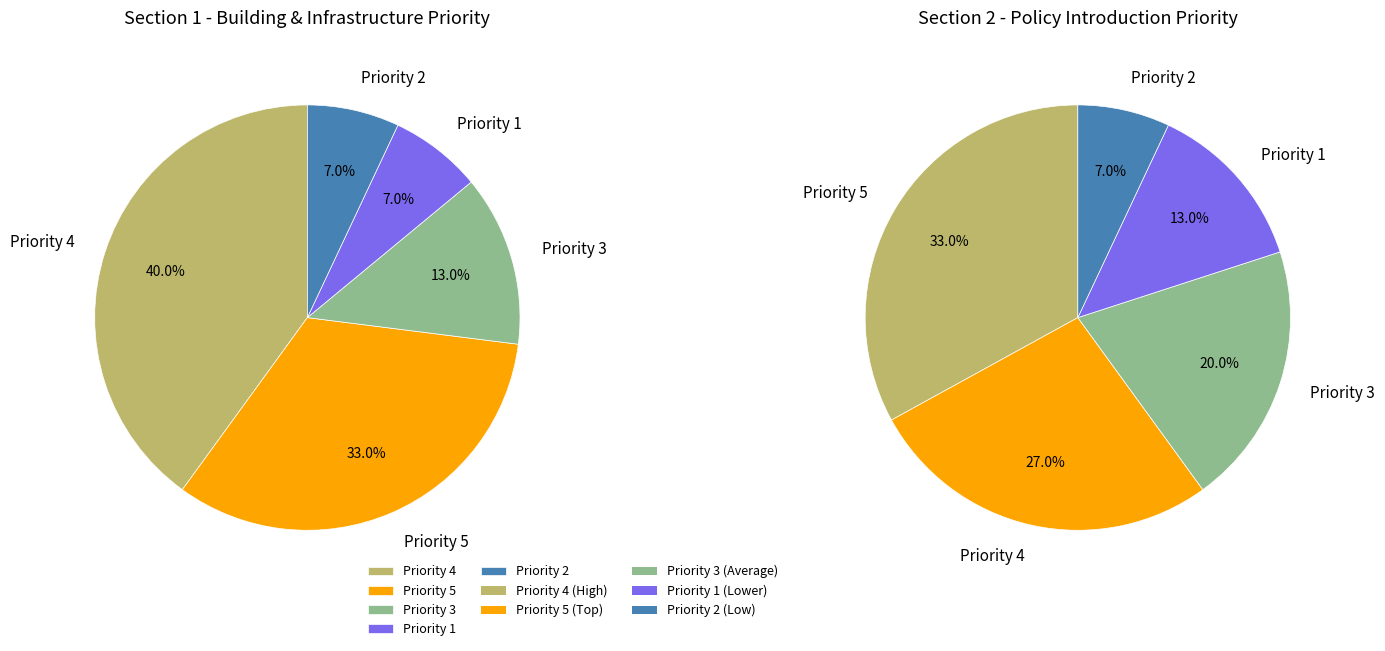

Is there a majority slice in this chart?

No